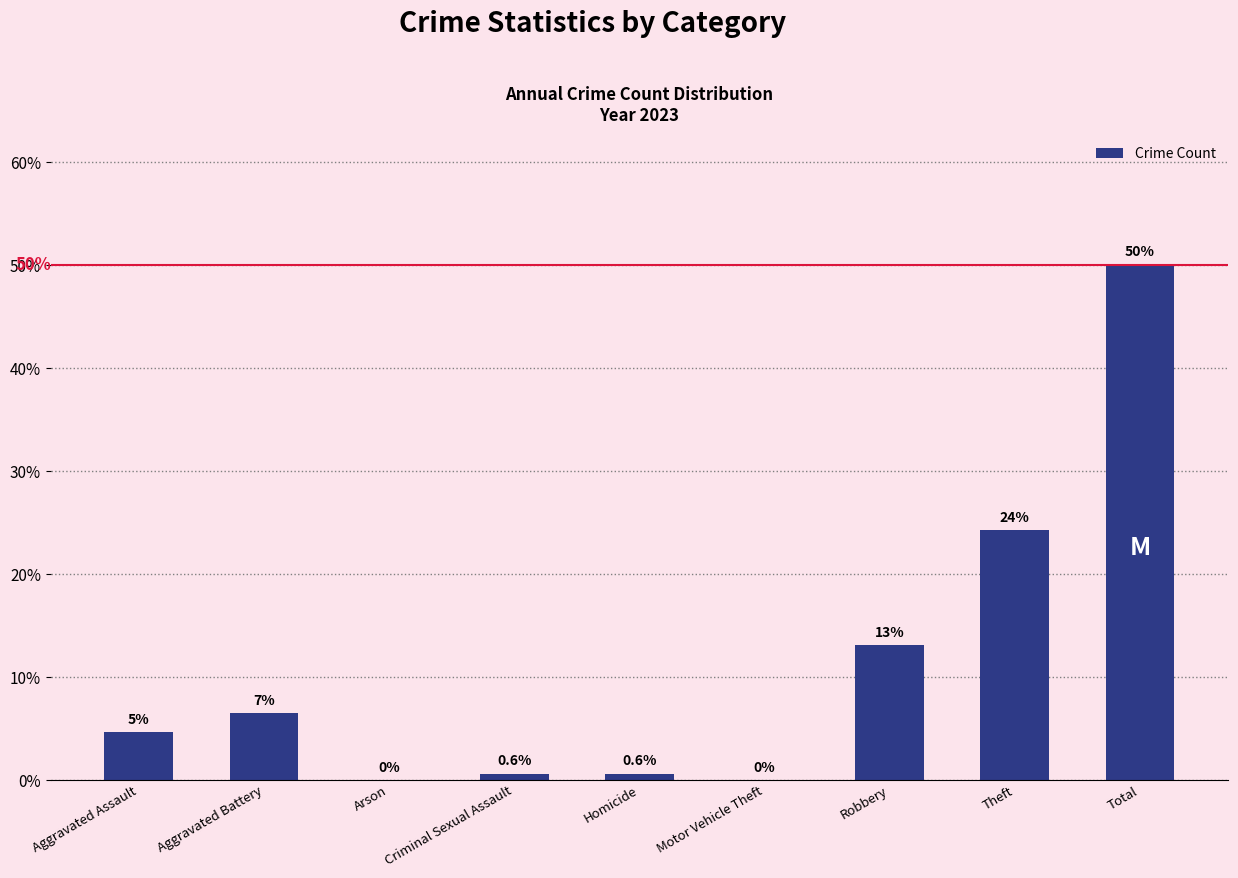

At which label does the data first exceed 4?

Aggravated Assault